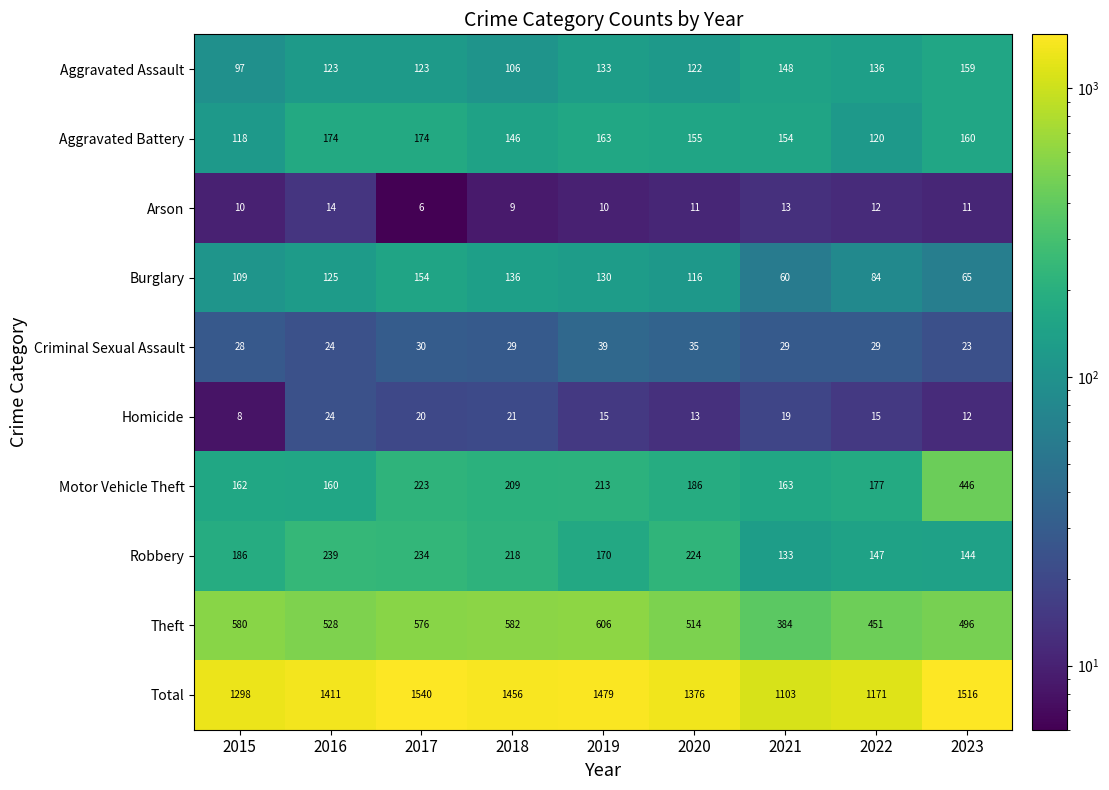

Rank the series at 2019 from lowest to highest value.

Arson, Homicide, Criminal Sexual Assault, Burglary, Aggravated Assault, Aggravated Battery, Robbery, Motor Vehicle Theft, Theft, Total